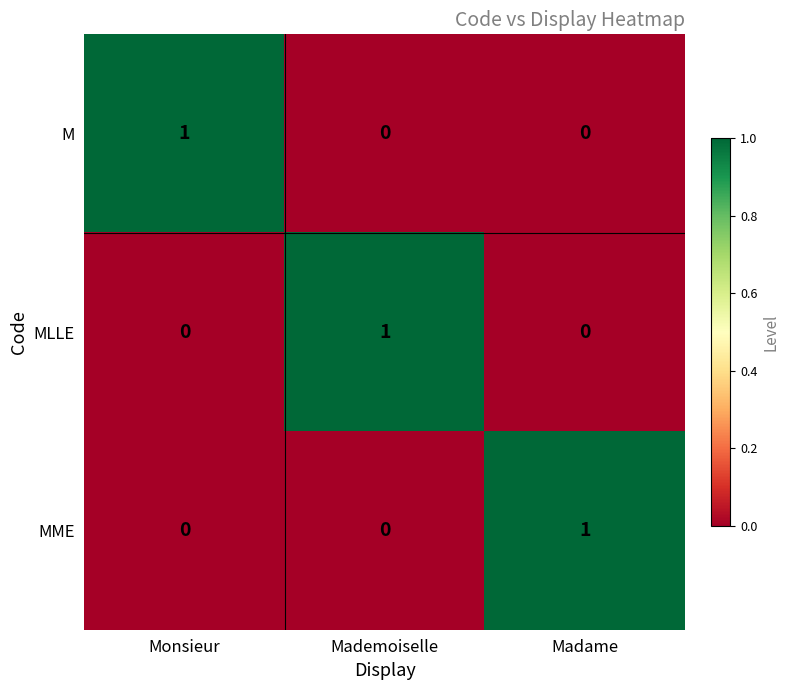

Which category has the highest value in the M series?

Monsieur